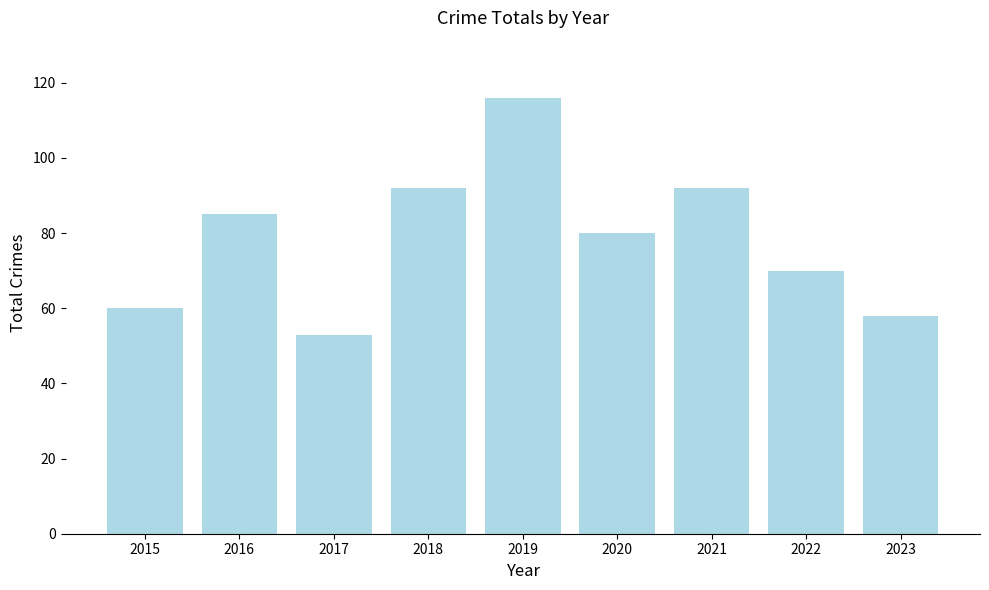

Is it true that the value at 2021 is 49?

False